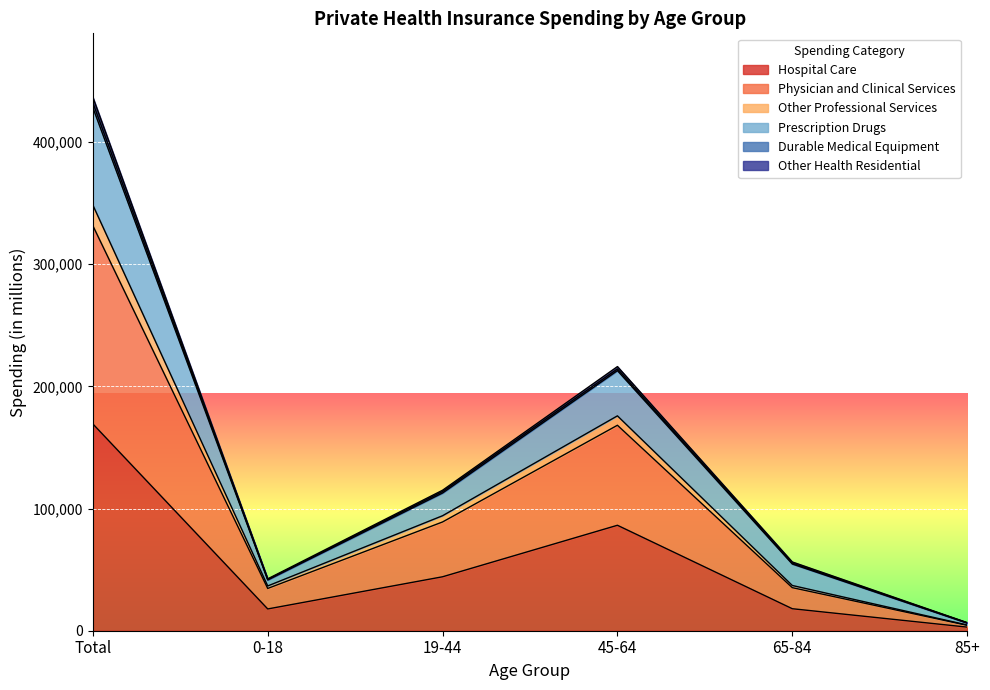

Which label corresponds to the smallest value in the chart?

85+